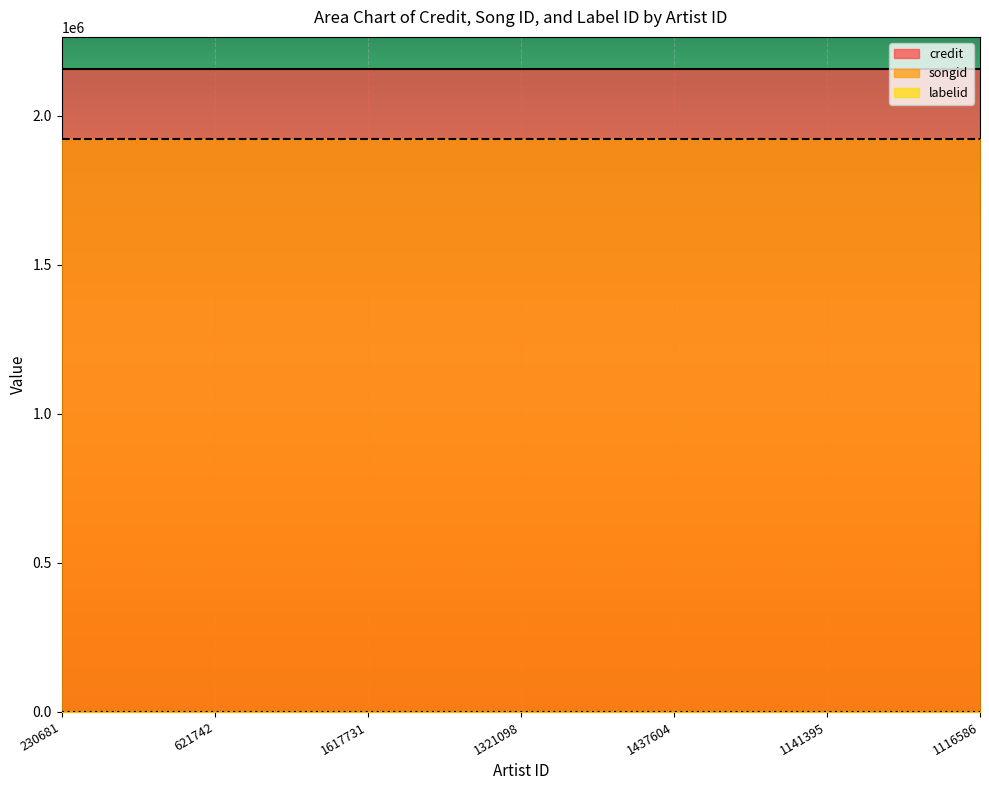

What value does the labelid series have at 1141395?

1477